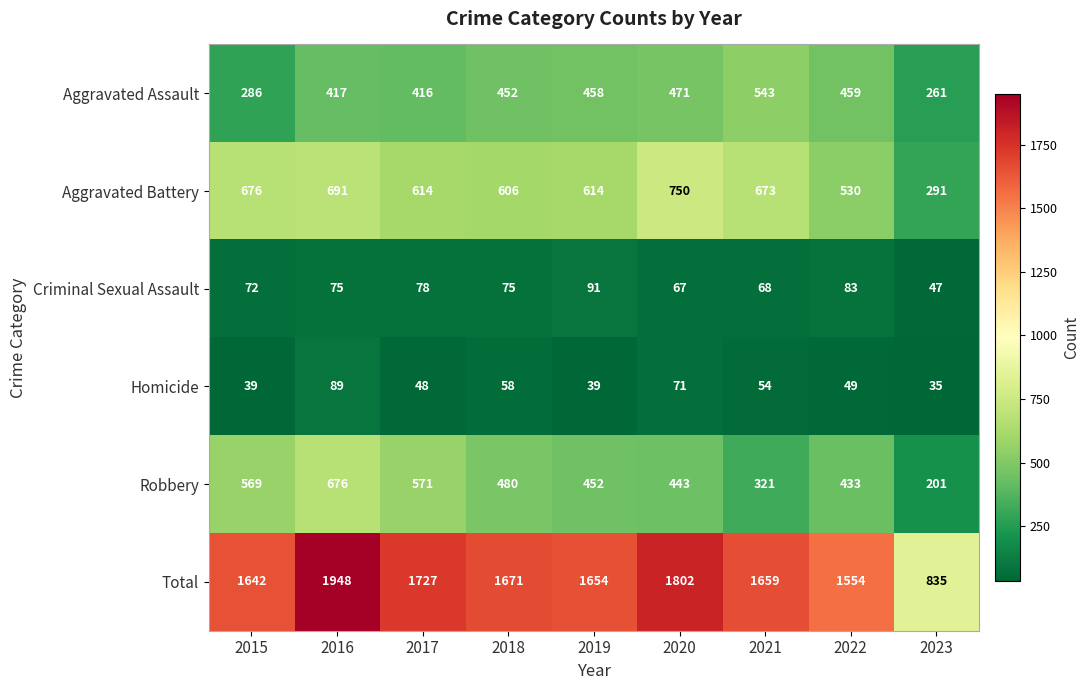

At 2015, list the series in order from smallest to largest.

Homicide, Criminal Sexual Assault, Aggravated Assault, Robbery, Aggravated Battery, Total